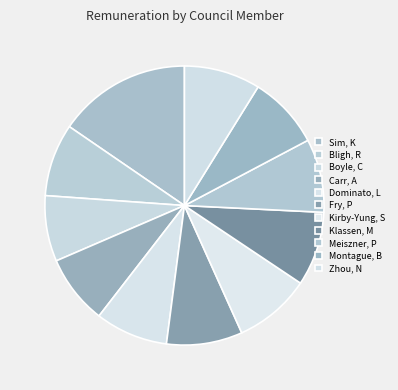

Combined, what portion of the pie is Klassen, M and Sim, K?

24.0%